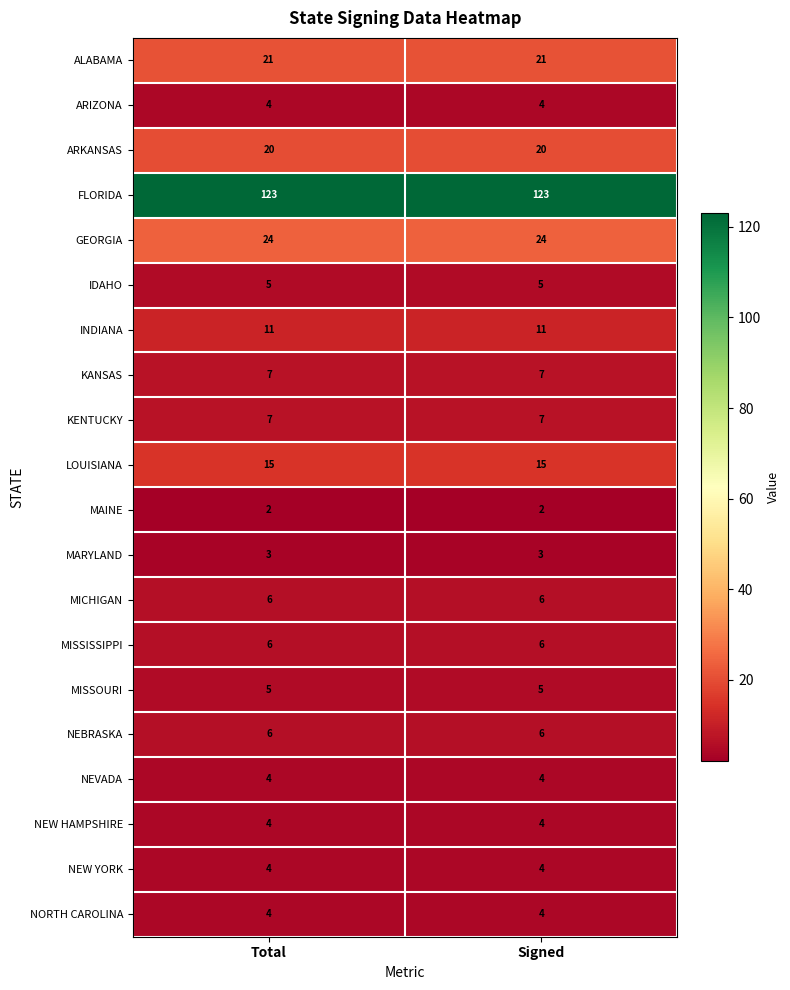

What is the greatest value displayed?

123